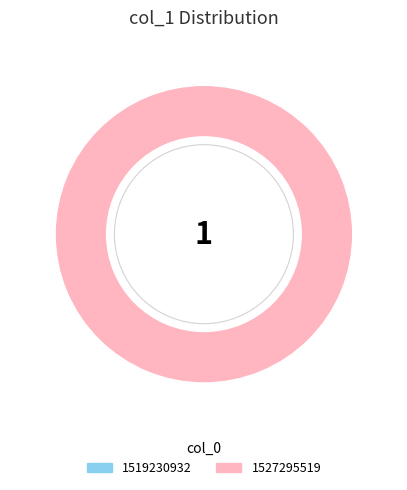

Is there a majority slice in this chart?

Yes